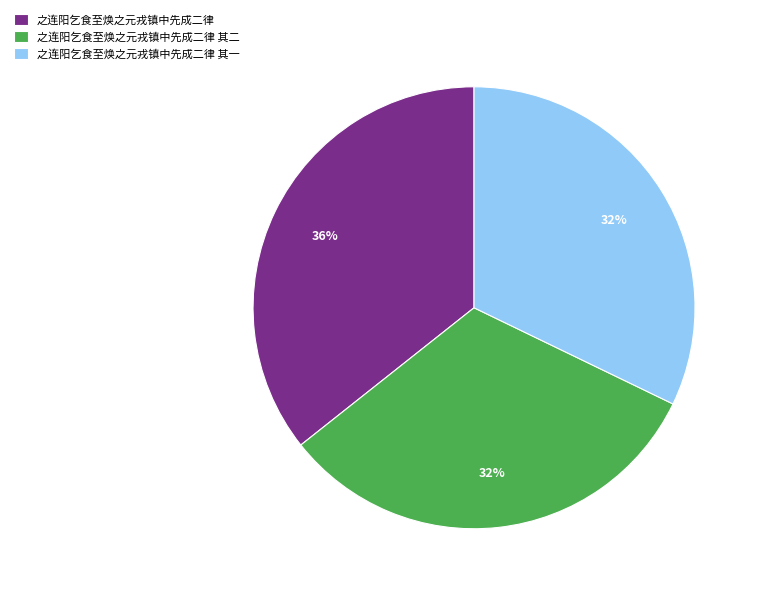

The 之连阳乞食至焕之元戎镇中先成二律 slice represents 25% of the pie. True or false?

False